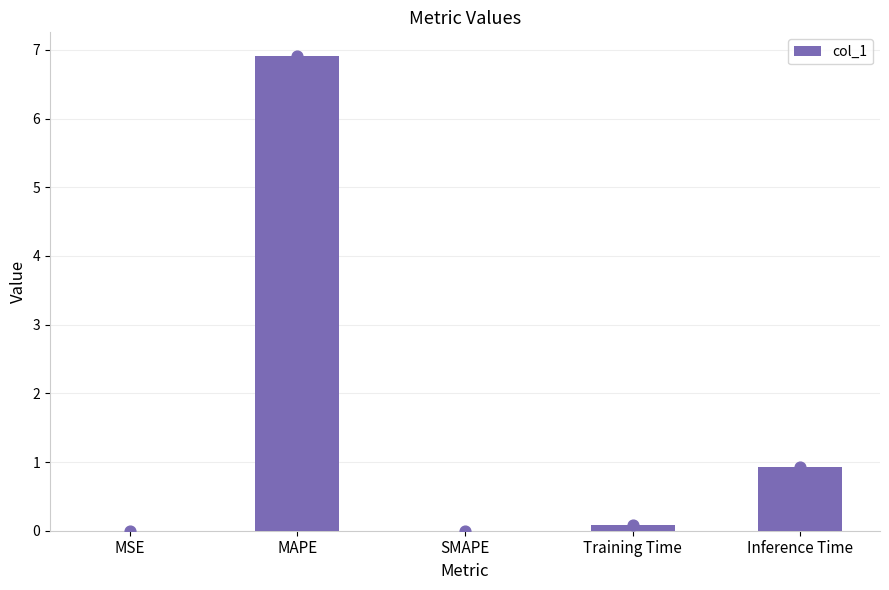

What is the change in value from MSE to MAPE?

+6.9